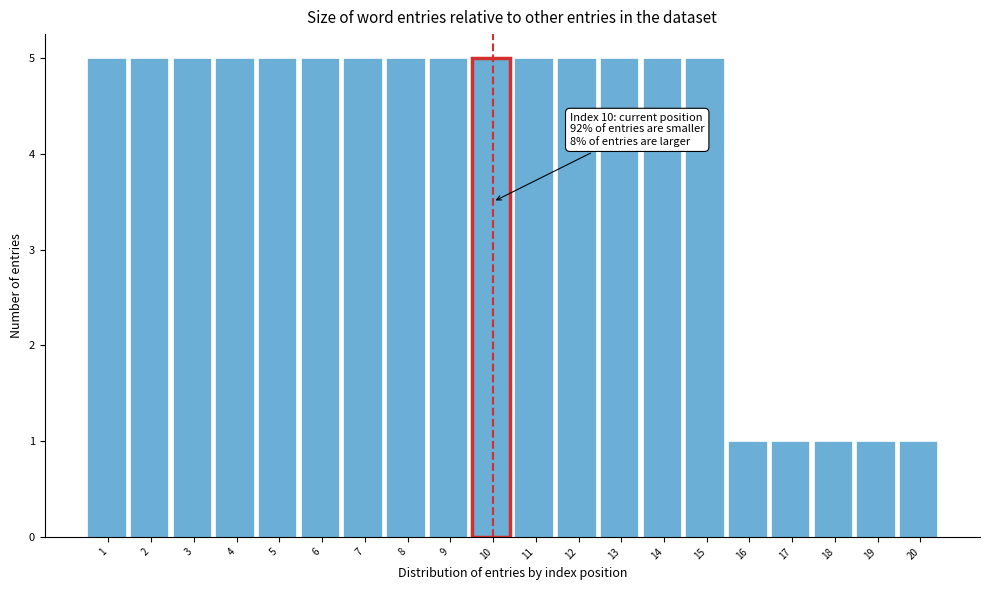

Reading left to right, list all the values displayed in this chart.

5	5	5	5	5	5	5	5	5	5	5	5	5	5	5	1	1	1	1	1